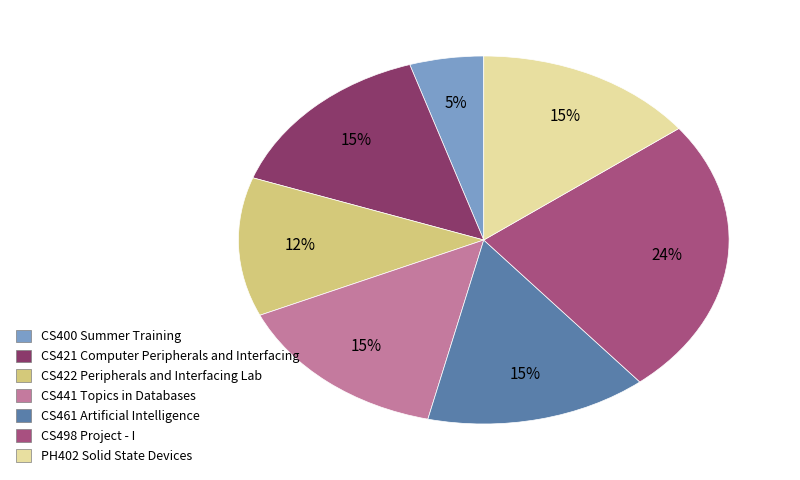

Approximately how many times larger is the value at CS441 Topics in Databases compared to CS498 Project - I?

0.6